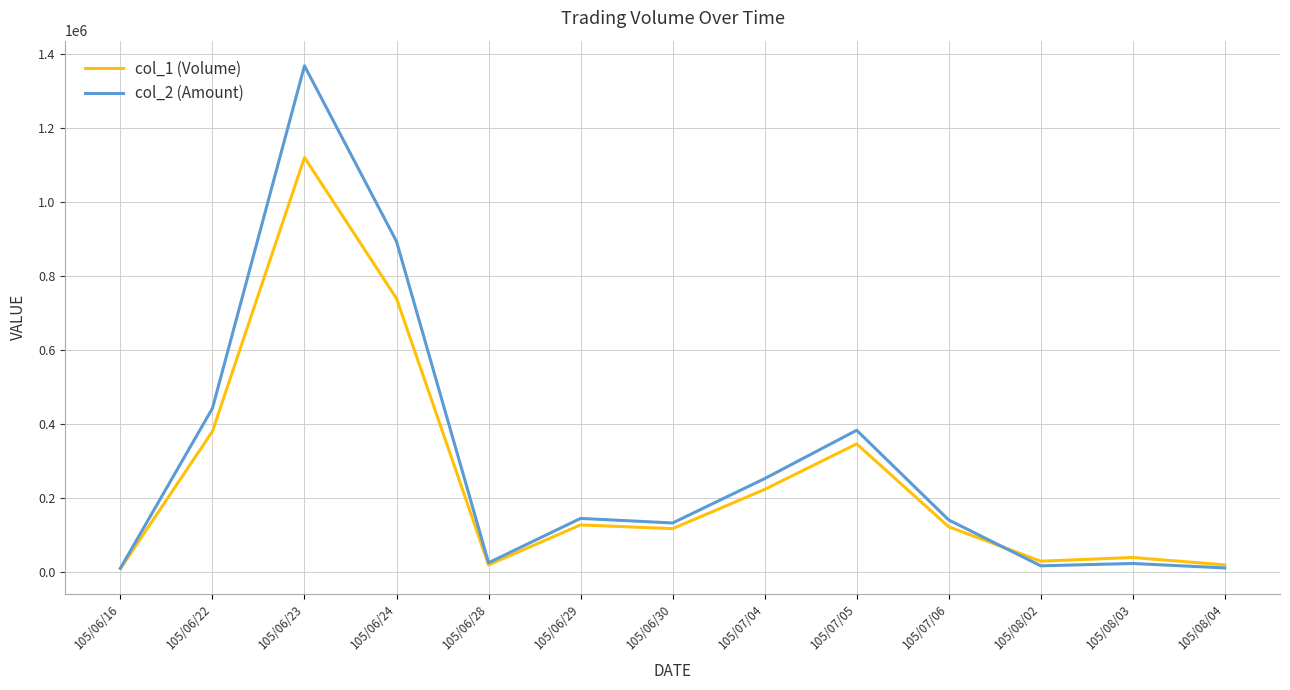

Which category has the highest value in the col_2 (Amount) series?

105/06/23